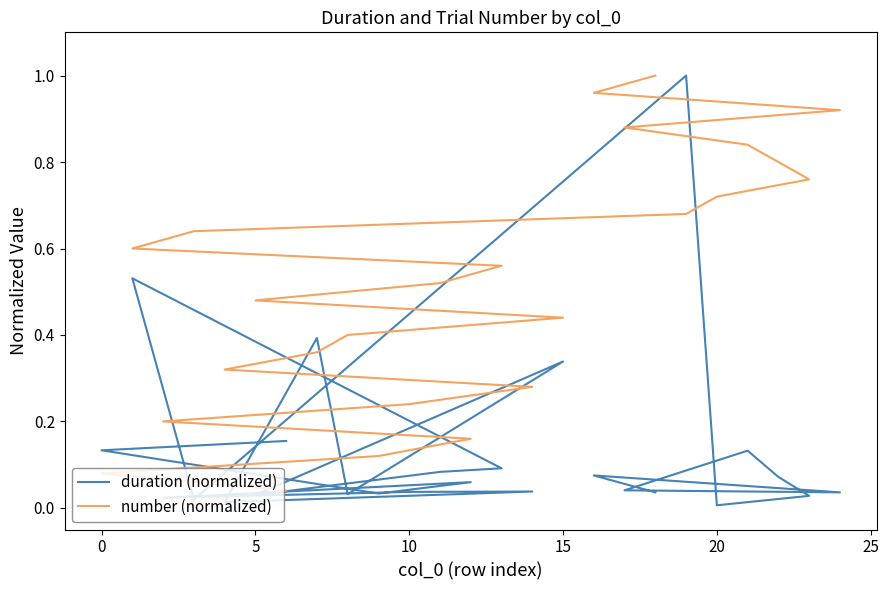

What is the difference between the maximum and minimum values in the number (normalized) series?

1.0